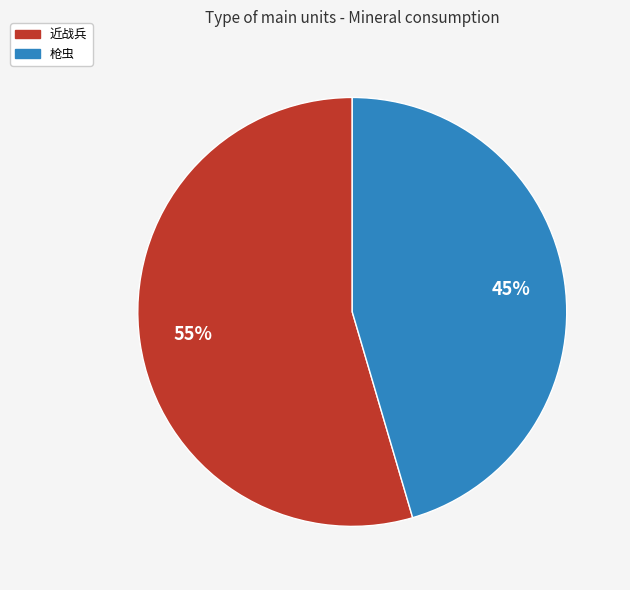

Rank the categories by value from lowest to highest.

枪虫, 近战兵